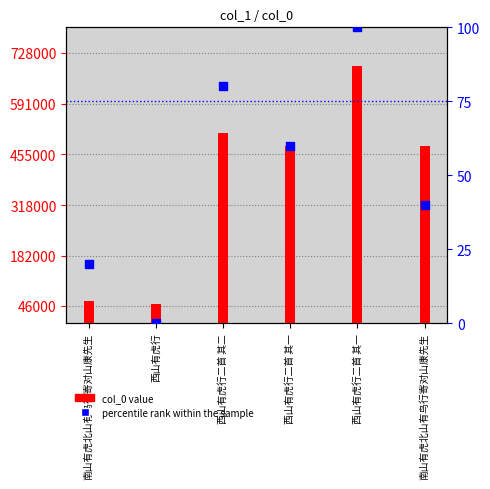

At how many categories does at least one series exceed 316749?

4